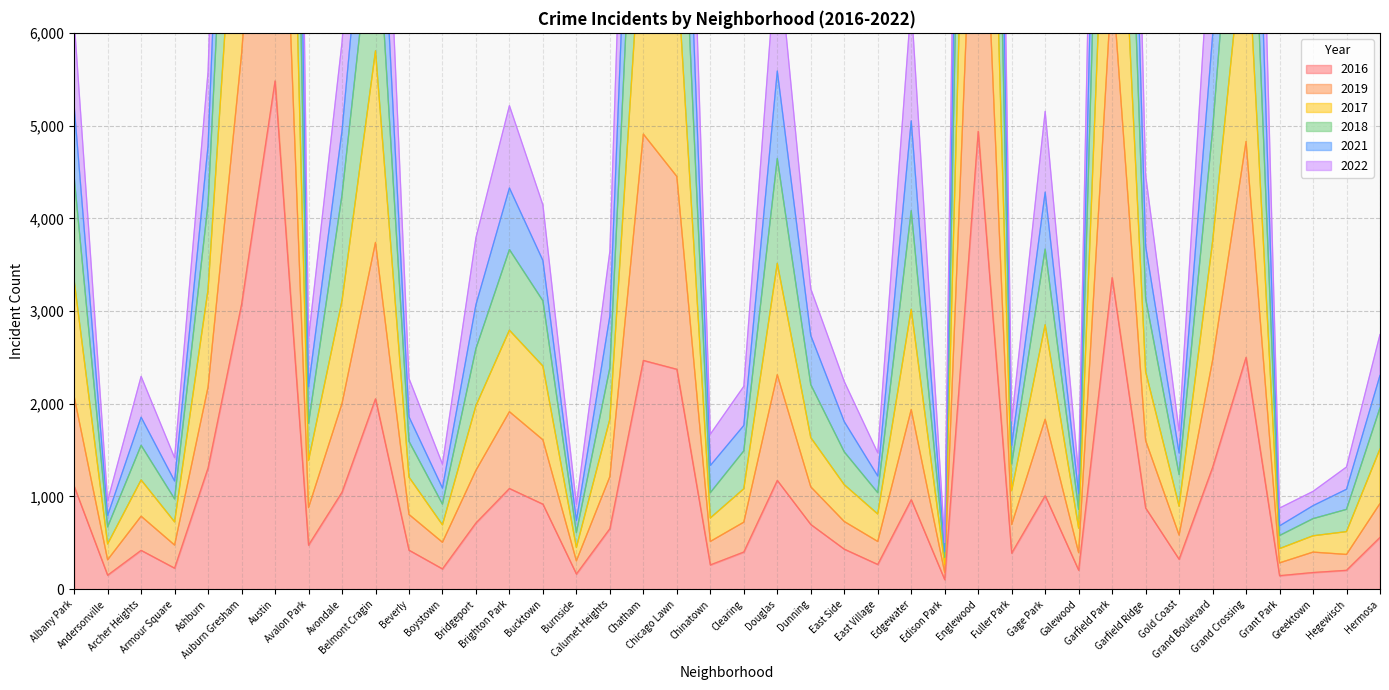

How many distinct data groups are displayed?

6